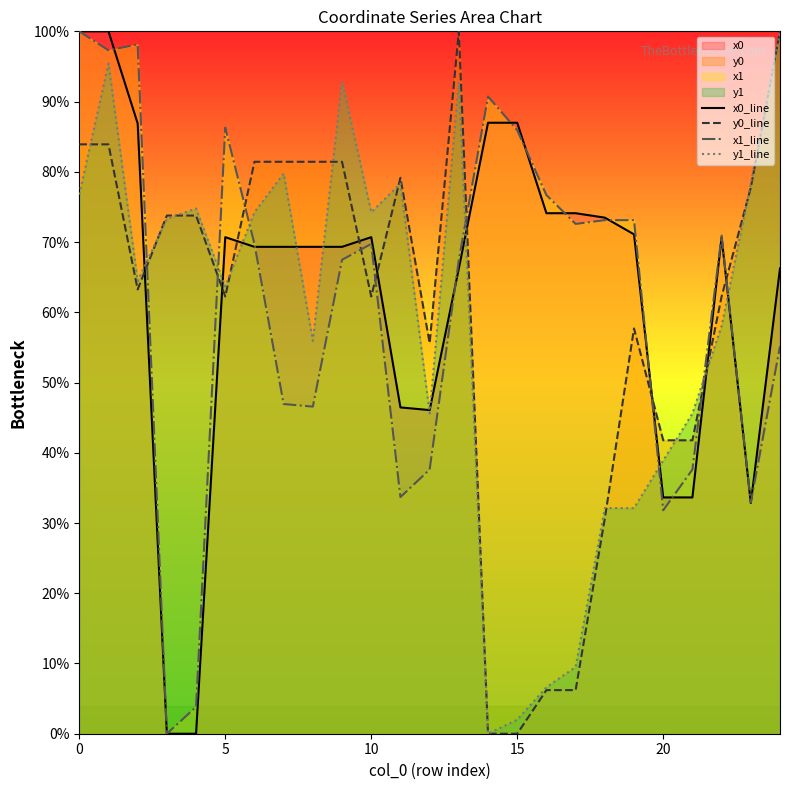

Reading left to right, extract all data points from this chart.

x0_line: 100.0	100.0	86.9	0.0	0.0	70.7	69.3	69.3	69.3	69.3	70.7	46.5	46.1	66.2	87.0	87.0	74.1	74.1	73.5	71.1	33.6	33.6	70.7	32.8	66.2
y0_line: 83.9	83.9	63.3	73.8	73.8	62.2	81.4	81.4	81.4	81.4	62.2	79.1	55.6	100.0	0.0	0.0	6.2	6.2	30.6	57.7	41.8	41.8	62.2	77.7	100.0
x1_line: 100.0	97.3	98.1	0.0	3.8	86.3	69.7	46.9	46.6	67.5	69.7	33.7	37.6	67.5	90.7	85.9	76.7	72.6	73.1	73.1	31.8	37.6	70.9	32.9	55.2
y1_line: 76.8	95.4	64.4	73.3	74.8	63.7	74.2	79.8	55.9	92.8	74.2	78.3	45.6	92.8	0.0	2.0	6.6	9.5	32.1	32.1	38.9	45.6	58.1	78.3	100.0